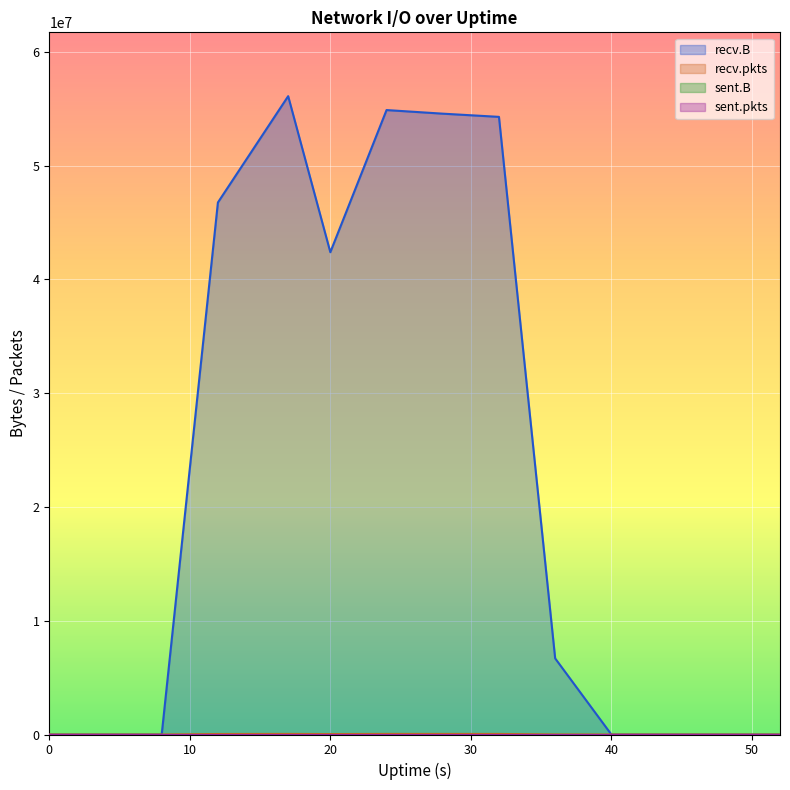

Reading left to right, list all the values displayed in this chart.

recv.B: 0=0	4=0	8=0	12=46765701	17=56109800	20=42394825	24=54888672	28=54571651	32=54290280	36=6690849	40=0	44=0	48=0	52=0
recv.pkts: 0=0	4=0	8=0	12=42850	17=49722	20=37920	24=50328	28=49117	32=48560	36=5907	40=0	44=0	48=0	52=0